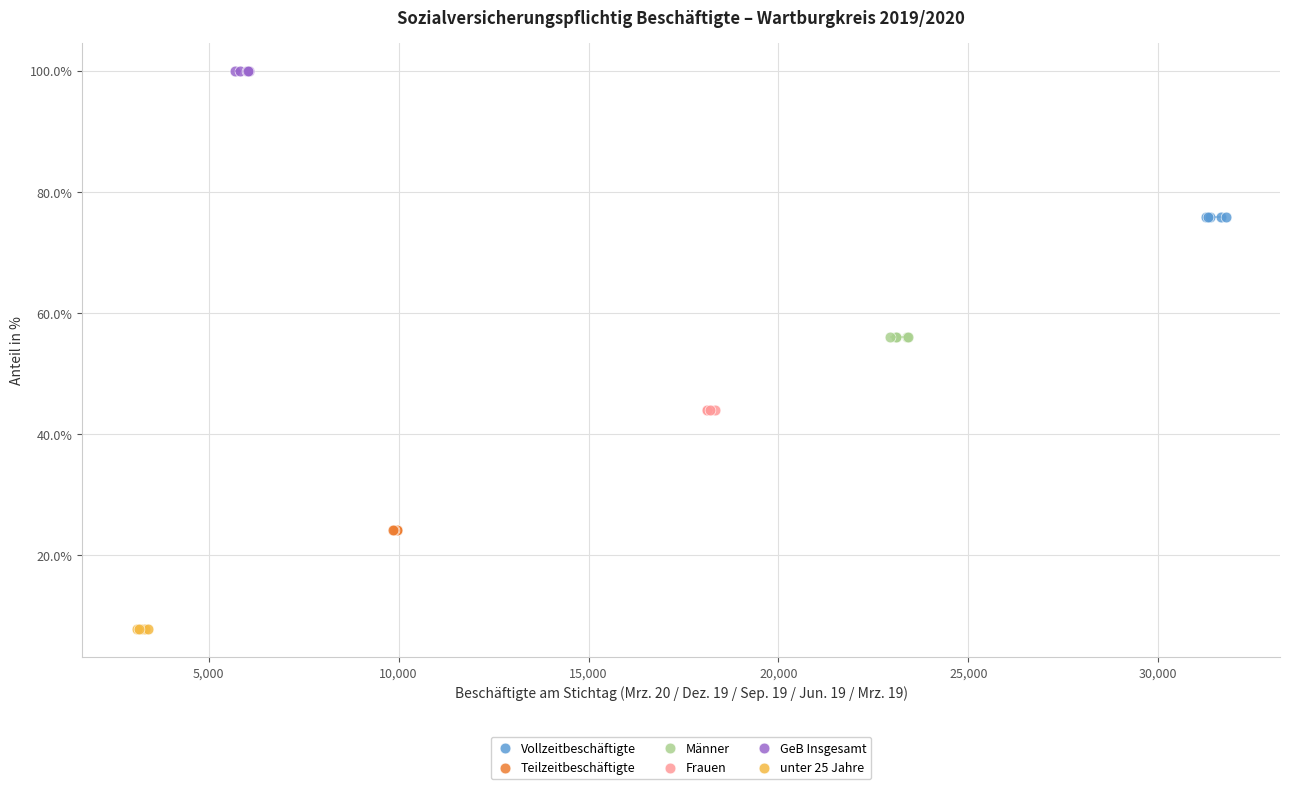

Which series contains the highest Y value?

GeB Insgesamt